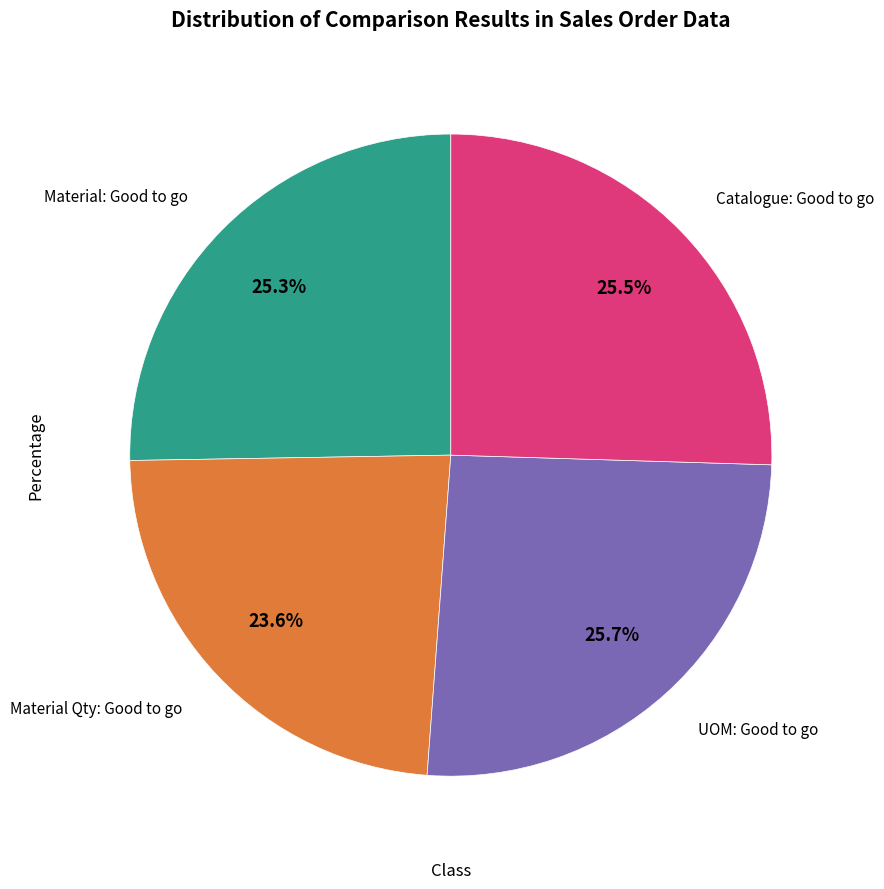

Is there a majority slice in this chart?

No